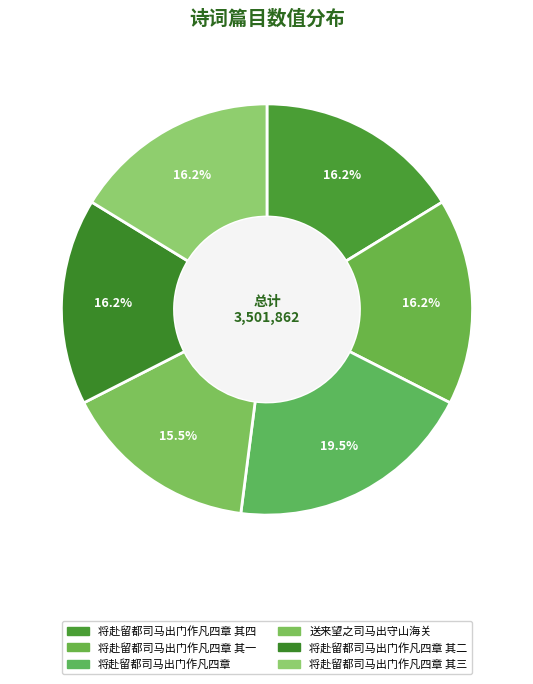

To the nearest percent, what is the combined percentage of 将赴留都司马出门作凡四章 and 将赴留都司马出门作凡四章 其二?

36%